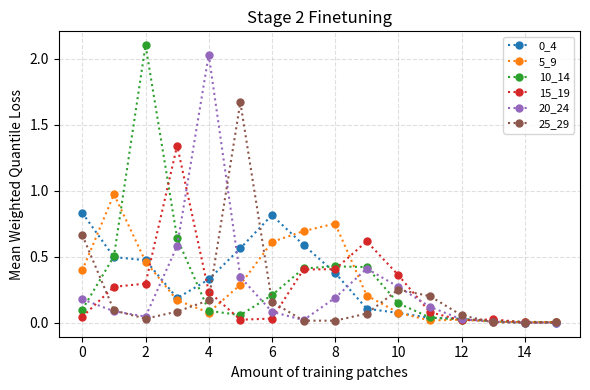

True or false: 10_14 has a value of 0.3 at 8.

False